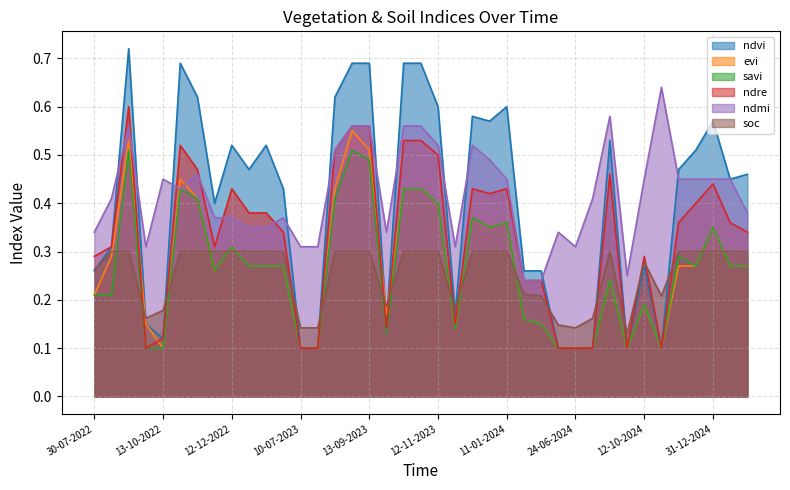

The ndmi series shows 0.6 at 12-09-2024. True or false?

True